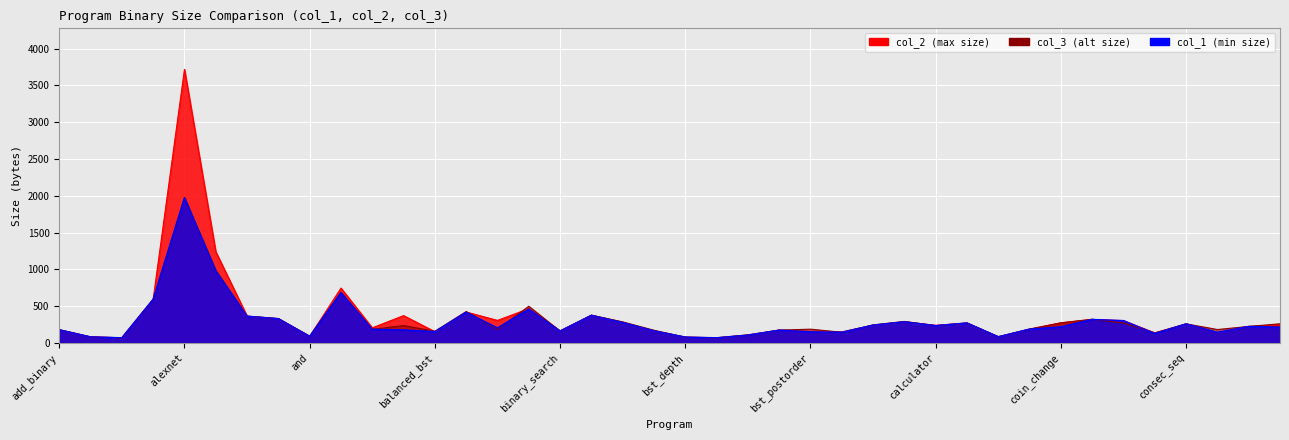

List the series in order of their peak value, lowest first.

col_1, col_3, col_2